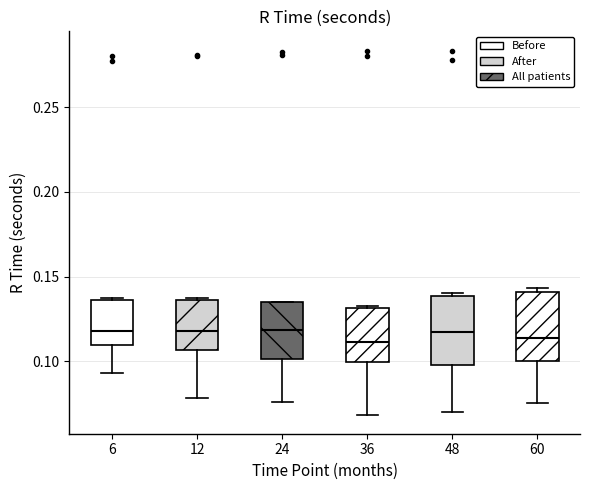

Reading left to right, read every box against the y-axis: the position of its median line, the range the box covers, and the ends of its whiskers. The values are not printed on the chart, so give them approximately, as read against the axis.

6: median 0.120, box 0.110 to 0.135, whiskers 0.095 to 0.135
12: median 0.120, box 0.105 to 0.135, whiskers 0.080 to 0.135
24: median 0.120, box 0.100 to 0.135, whiskers 0.075 to 0.135
36: median 0.110, box 0.100 to 0.130, whiskers 0.070 to 0.135
48: median 0.115, box 0.100 to 0.140, whiskers 0.070 to 0.140 (just above the box's upper edge)
60: median 0.115, box 0.100 to 0.140, whiskers 0.075 to 0.145